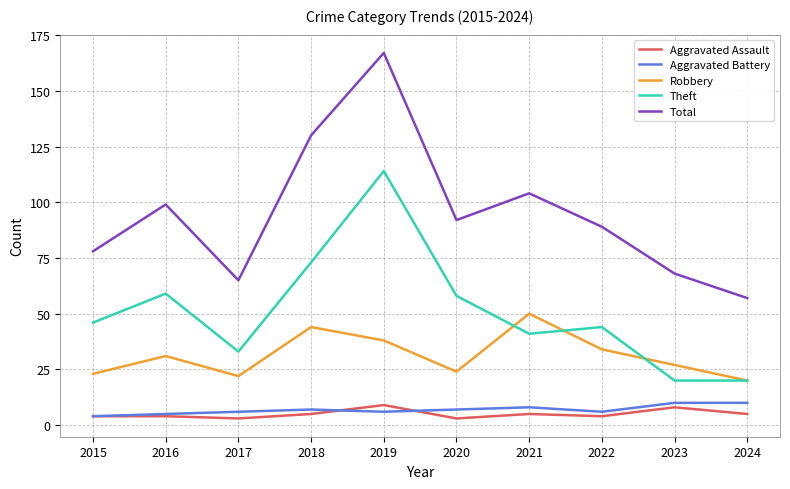

What is the difference between the Robbery values at 2023 and 2016?

4